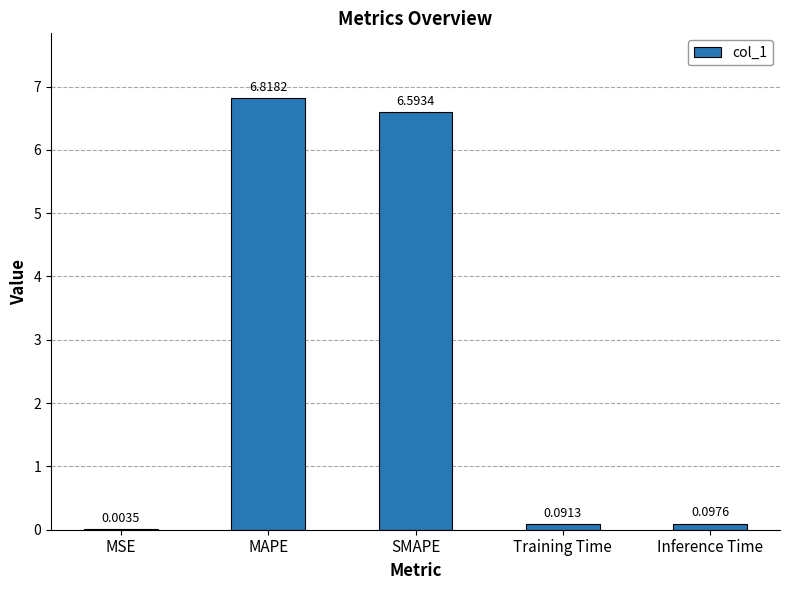

The chart shows a value of 6.6 at SMAPE. True or false?

True